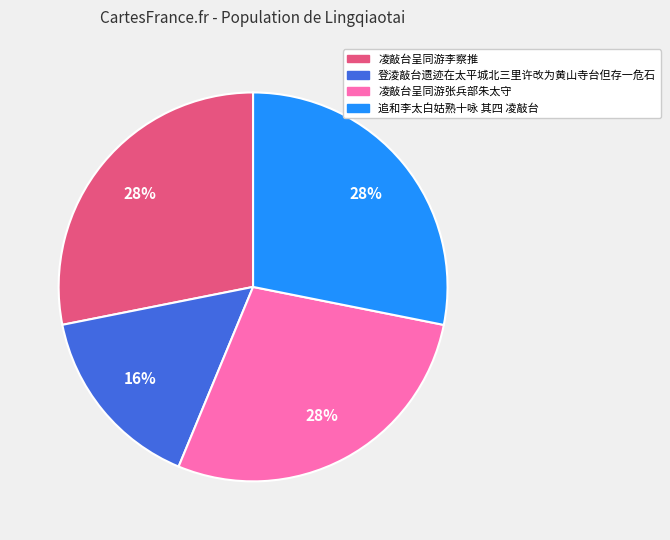

Which category has the smallest portion of the pie?

登淩敲台遗迹在太平城北三里许改为黄山寺台但存一危石